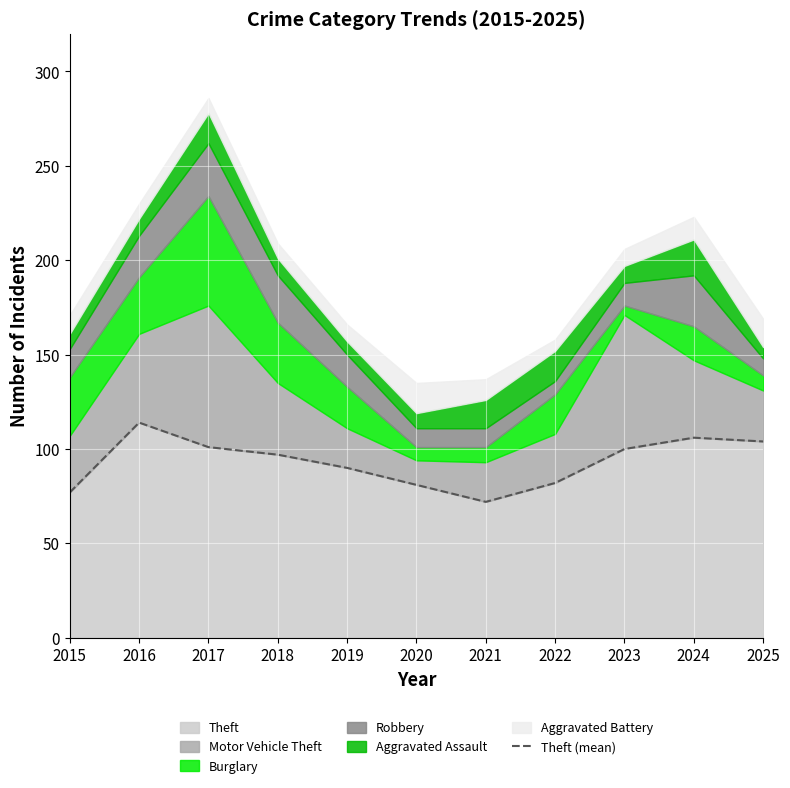

How many data points are less than 97?

5